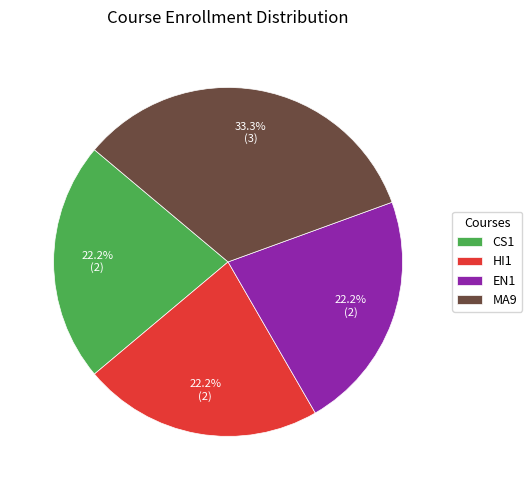

What is the largest slice in the pie chart?

MA9